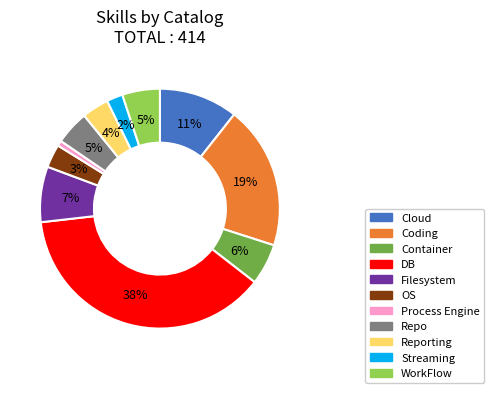

To the nearest percent, what is the difference between the largest and smallest slice percentages?

37%